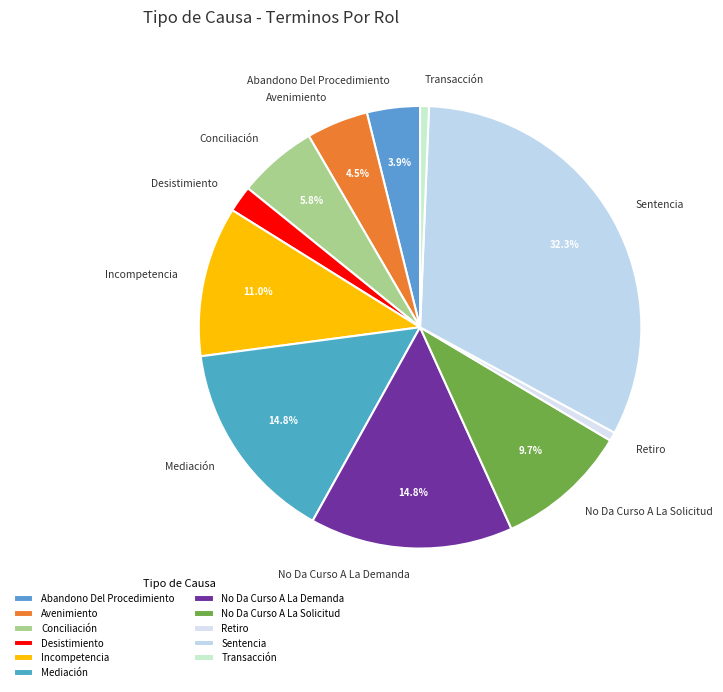

To the nearest percent, what is the difference between the largest and smallest slice percentages?

32%